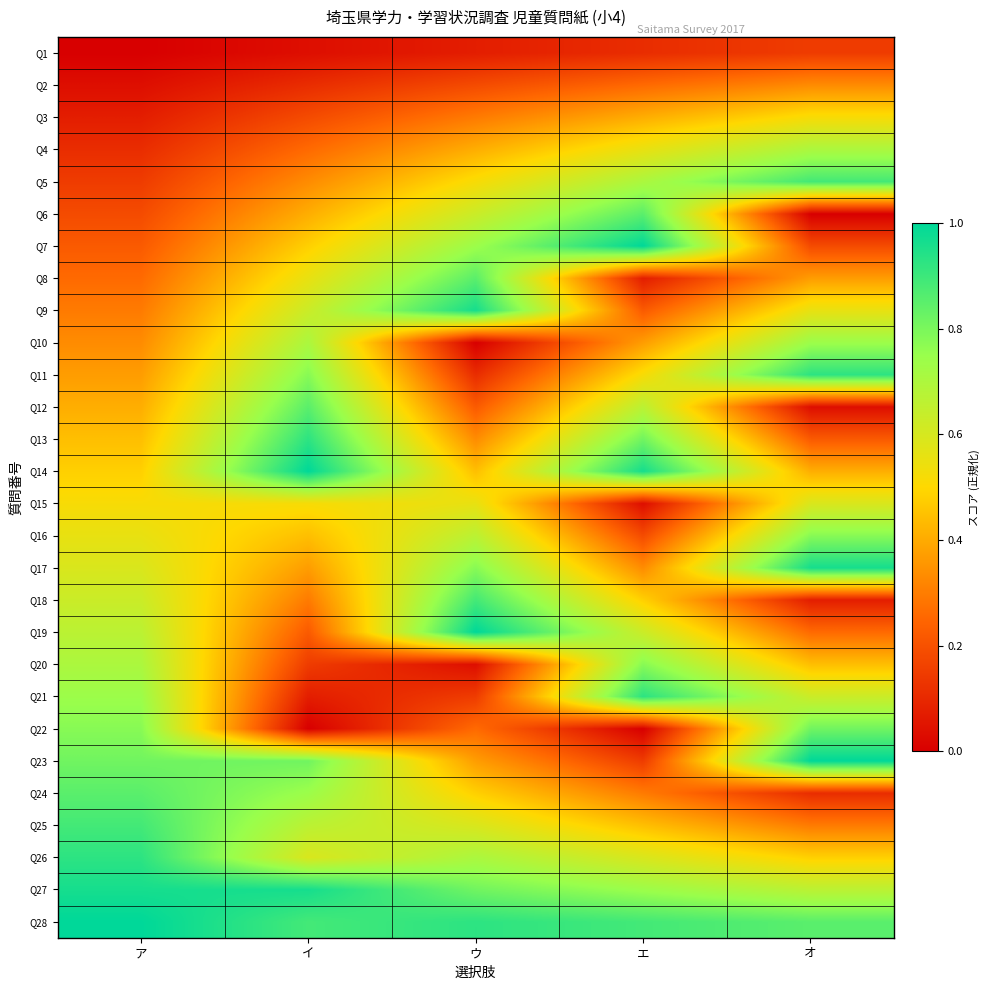

Which has a higher value, ウ or イ?

ウ